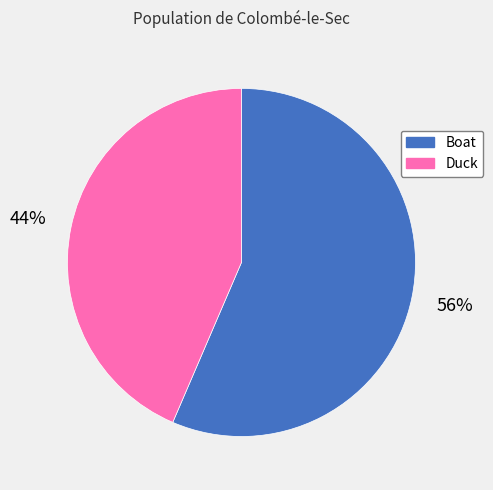

Which category has the biggest portion of the pie?

Boat